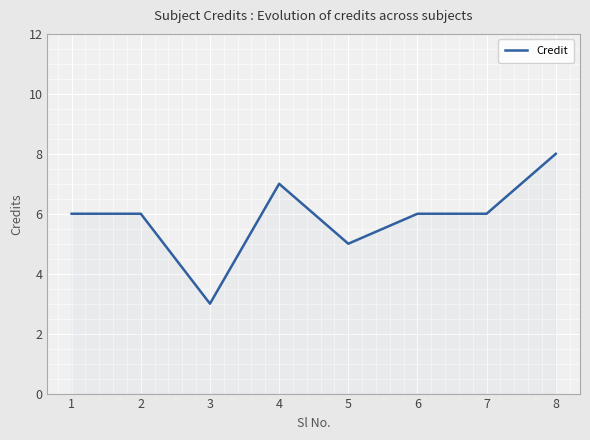

What is the smallest value displayed?

3